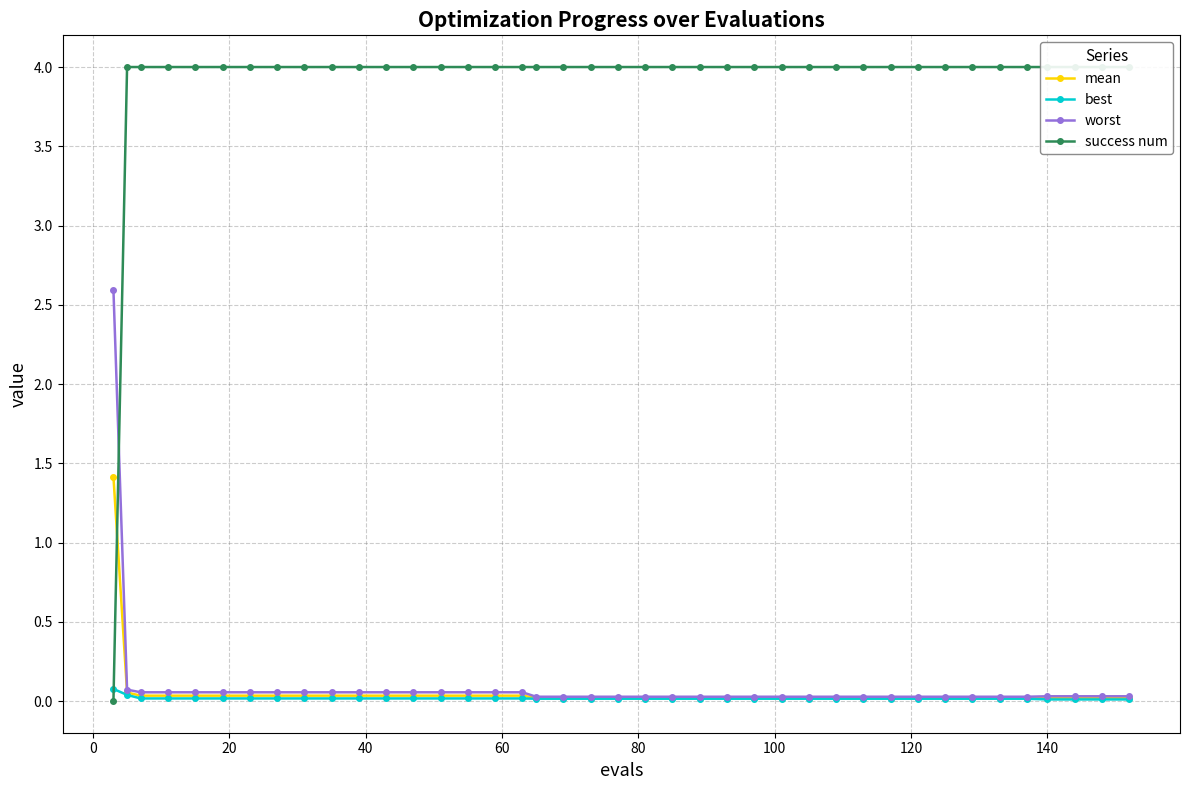

What is the highest value of the mean series?

1.4